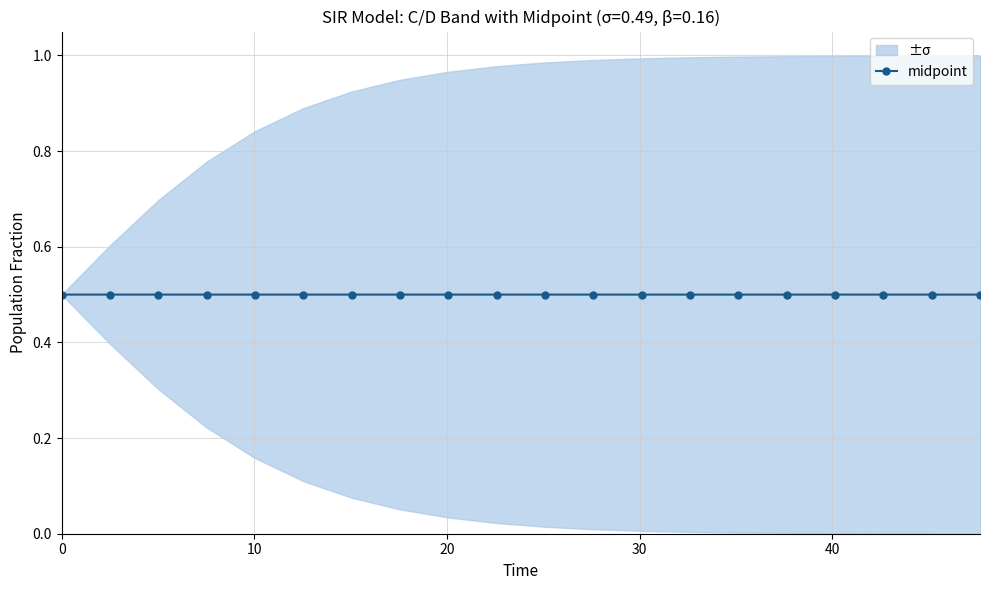

How many midpoint values are between 0 and 1?

20